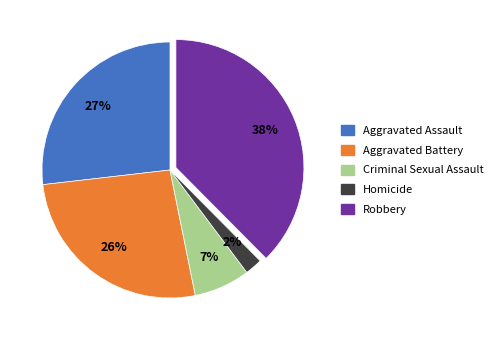

How many slices are in this pie chart?

5